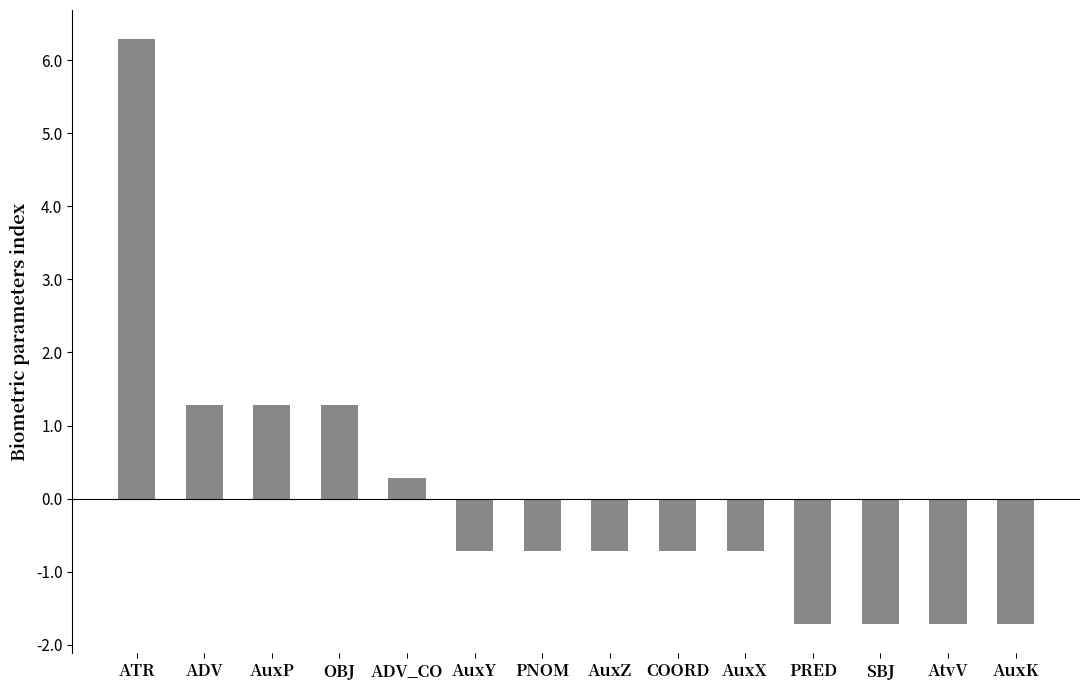

What is the minimum value shown in the chart?

-1.7